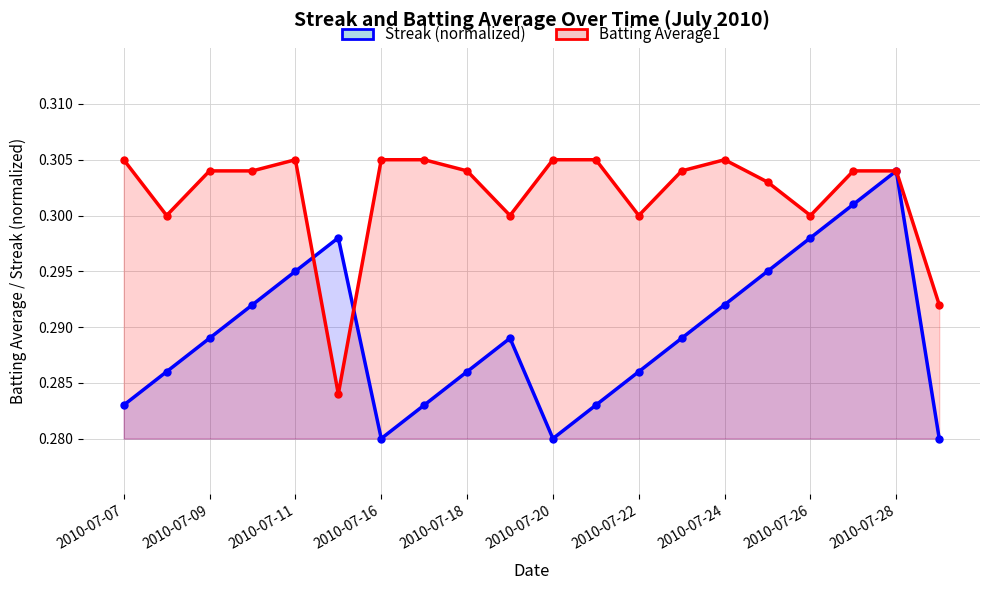

Between 14 and 2010-07-16, which is larger?

14